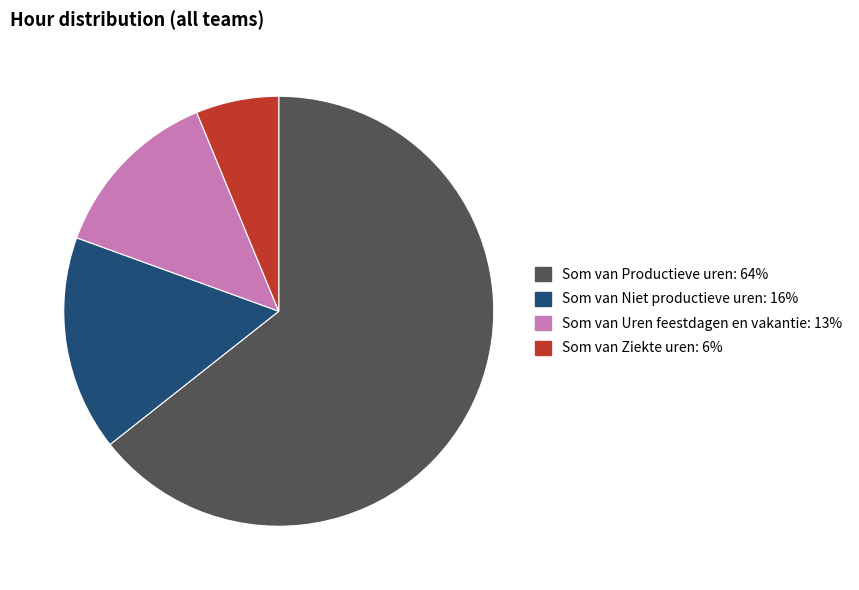

Does any single category account for the majority?

Yes